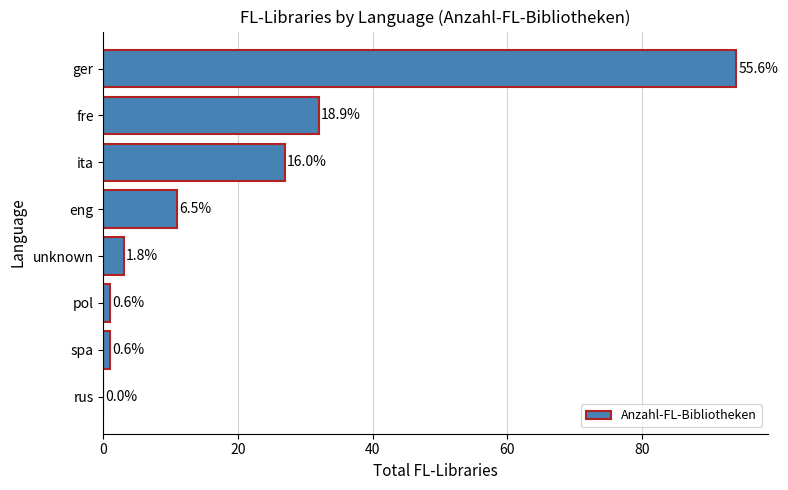

Are the bars horizontal?

Yes